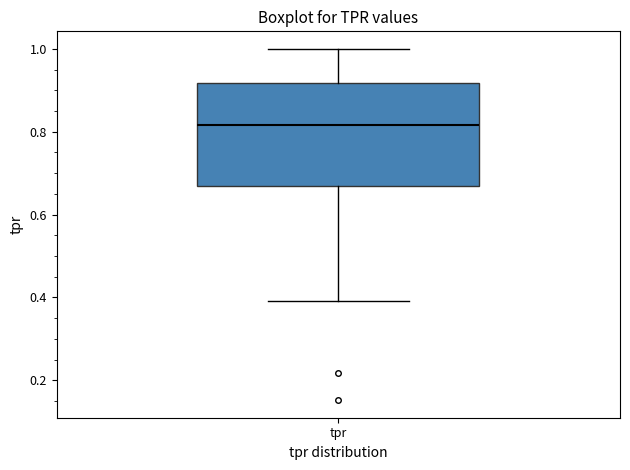

Transcribe this box plot: give where the median line is, the range the box spans, and where the two whiskers end, as read against the y-axis. The values are not printed on the chart, so give them approximately, as read against the axis.

median 0.82, box 0.66 to 0.92, whiskers 0.40 to 1.00